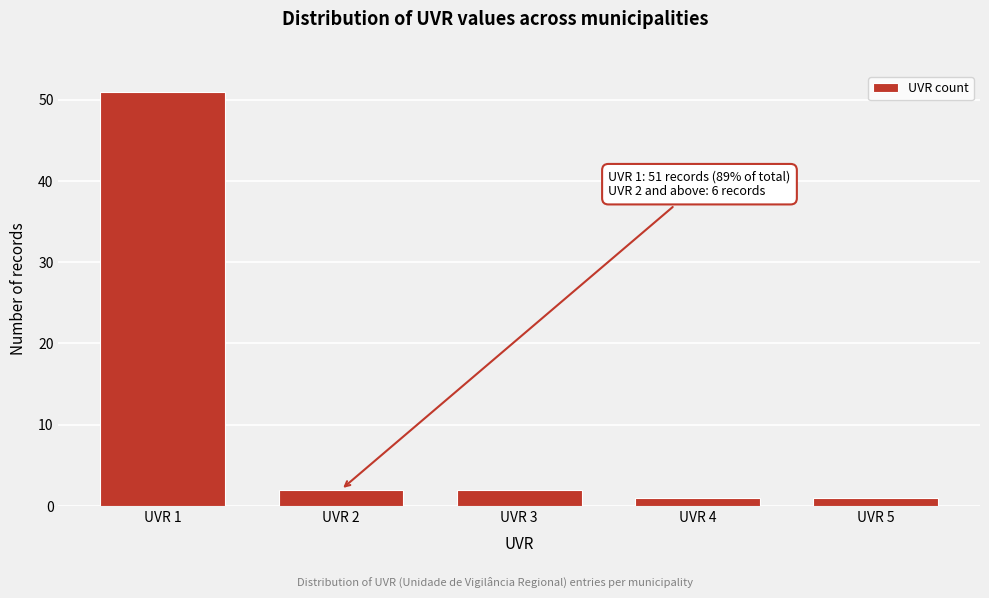

Reading left to right, list all the values displayed in this chart.

51	2	2	1	1